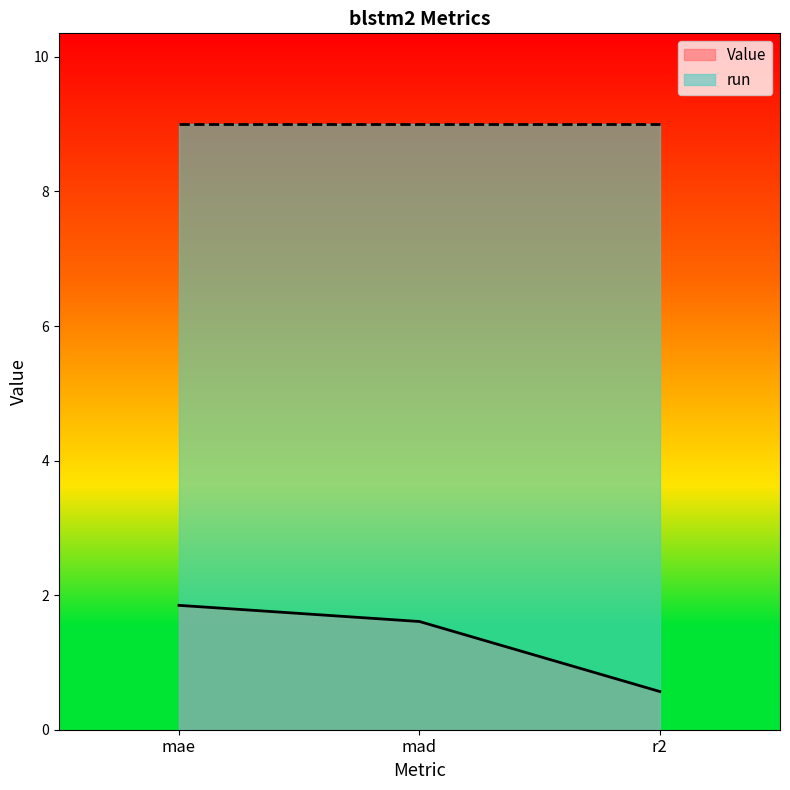

Where does the data first go above 1?

mae